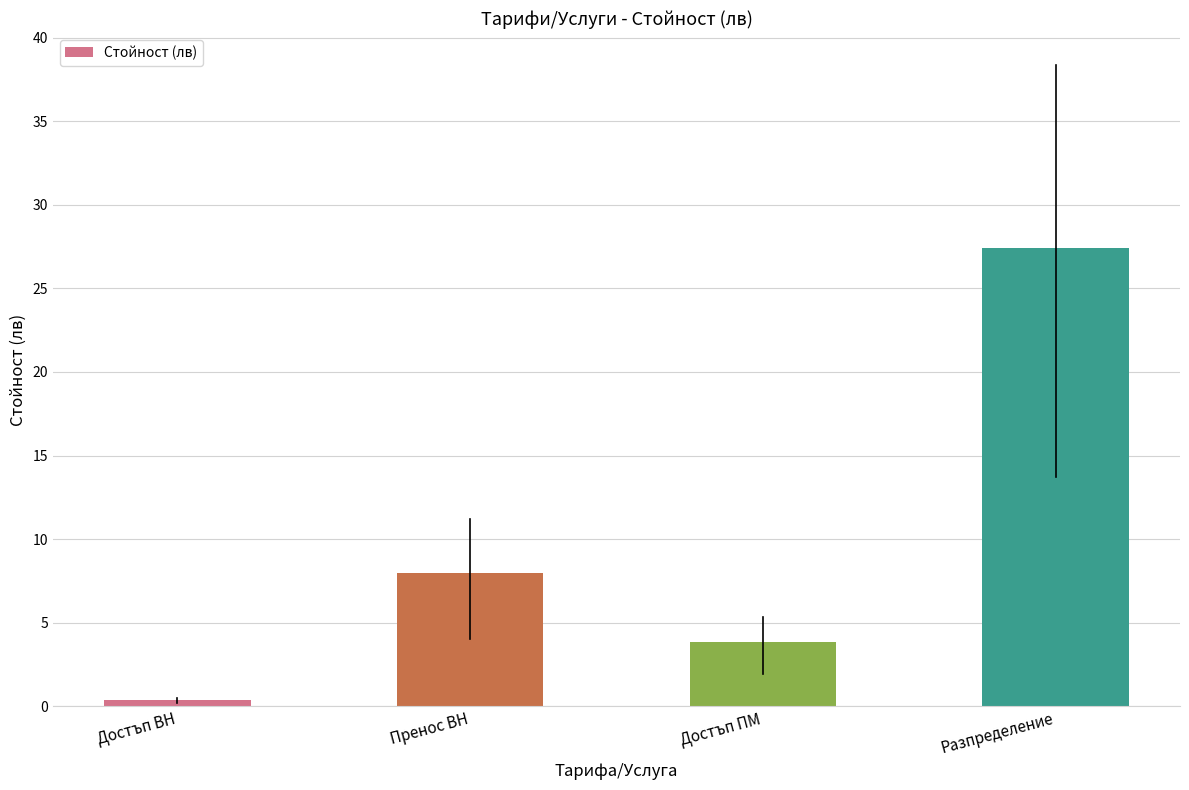

Does the chart contain stacked bars?

No